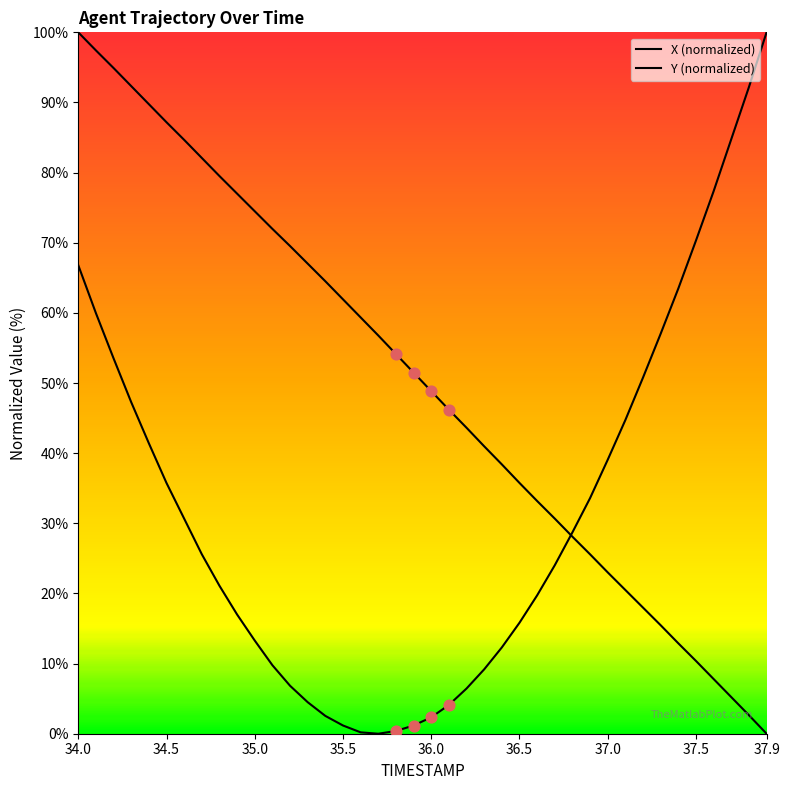

How many lines are shown in the chart?

2